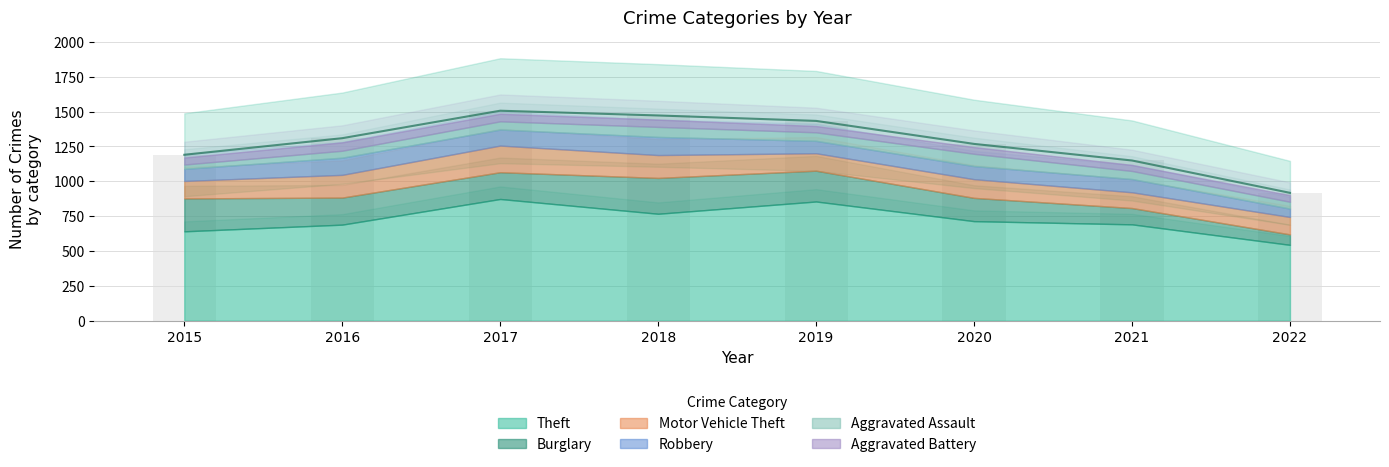

List the labels in order of Burglary value, smallest first.

2022, 2021, 2020, 2017, 2016, 2019, 2015, 2018